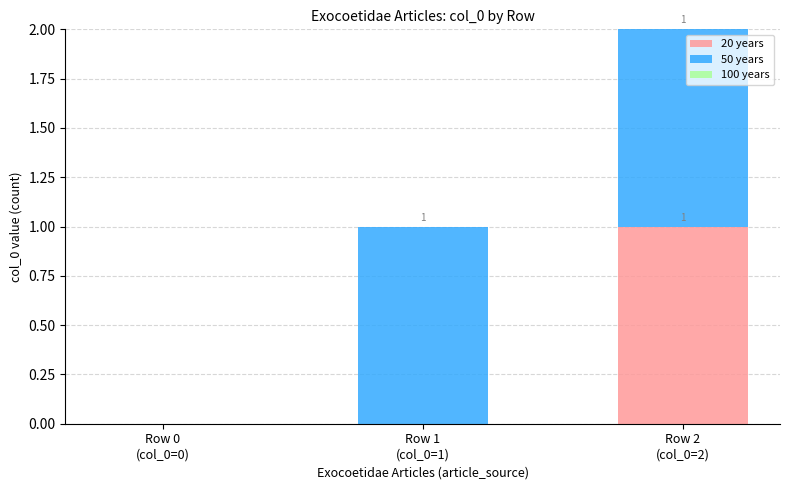

Does the chart contain stacked bars?

Yes